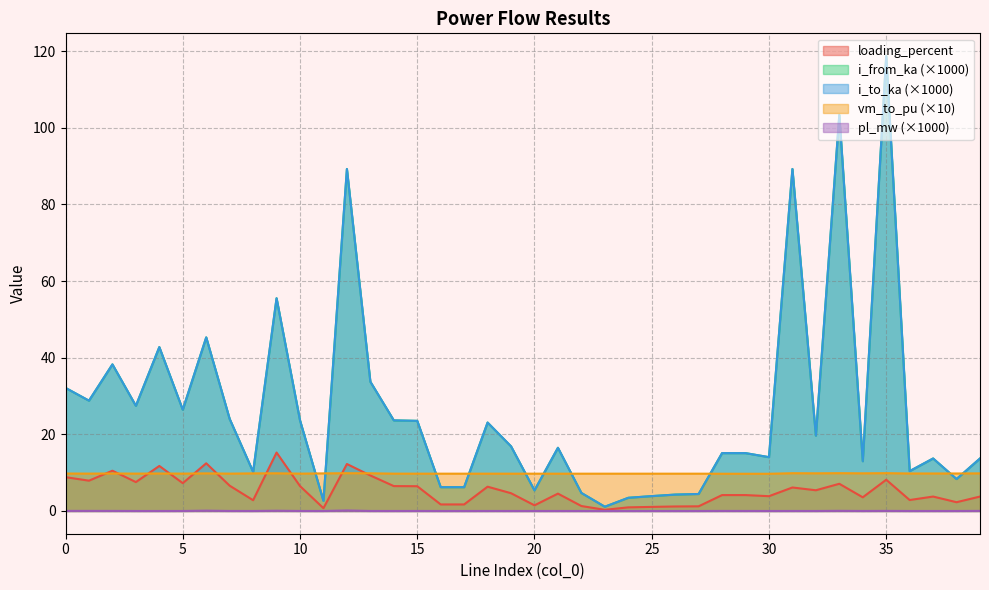

Which label corresponds to the largest value in the chart?

35